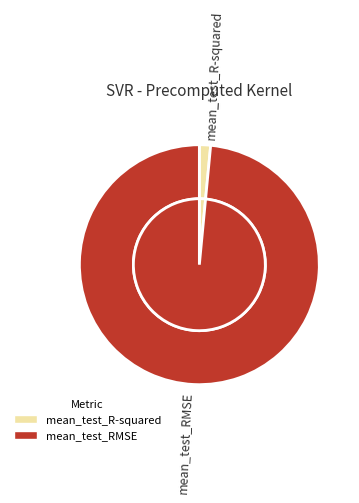

Is it true that mean_test_R-squared is 1% of the pie?

False